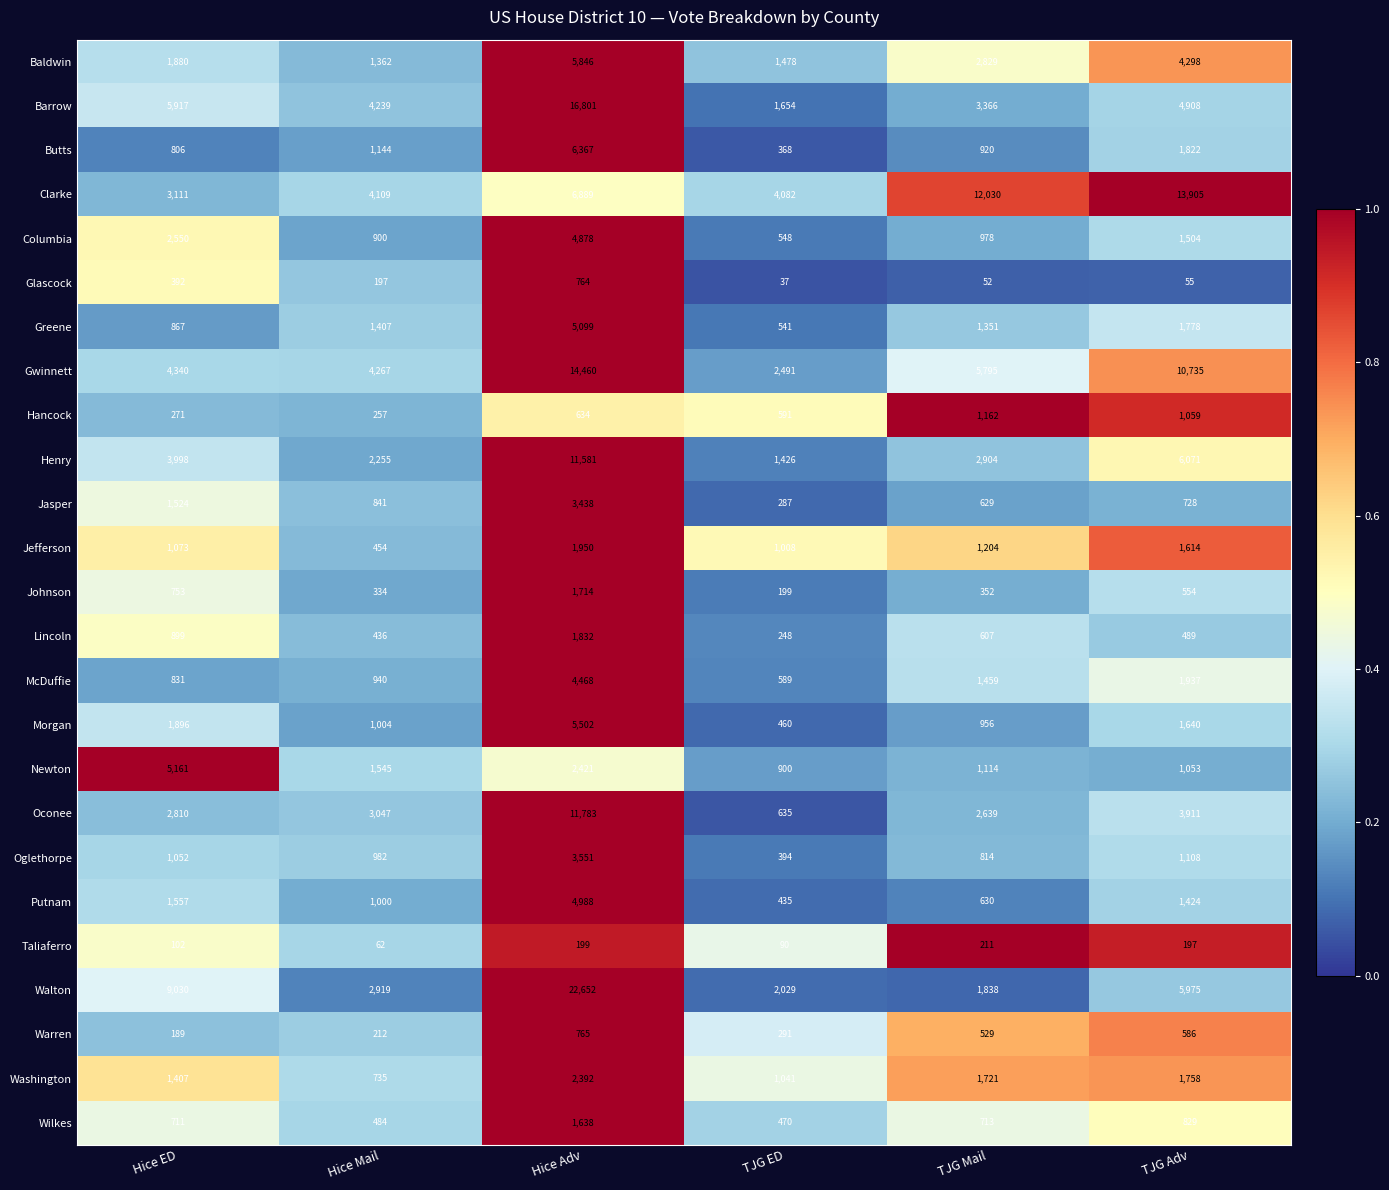

Which series changed the most between TJG Mail and TJG Adv?

Gwinnett